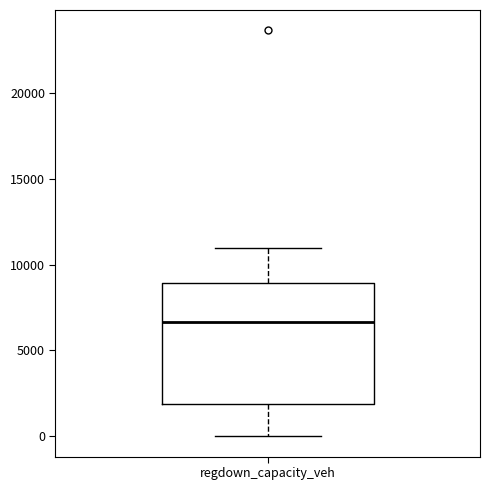

Transcribe this box plot: give where the median line is, the range the box spans, and where the two whiskers end, as read against the y-axis. The values are not printed on the chart, so give them approximately, as read against the axis.

median 6500, box 2000 to 9000, whiskers 0 to 11000